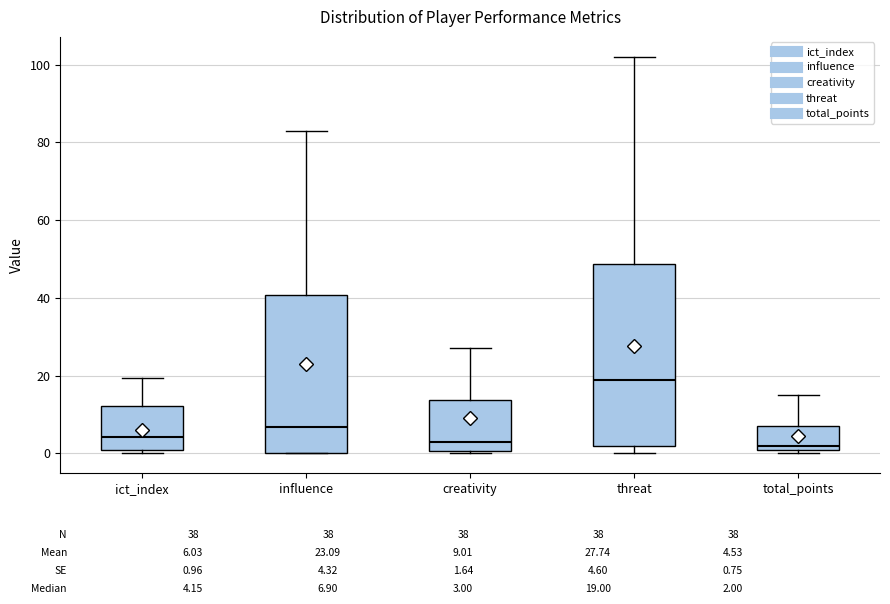

Reading left to right, read every box against the y-axis: the position of its median line, the range the box covers, and the ends of its whiskers. The values are not printed on the chart, so give them approximately, as read against the axis.

ict_index: median 4, box 0 to 12, whiskers 0 (just below the box's lower edge) to 20
influence: median 6, box 0 to 40, whiskers 0 to 82
creativity: median 4, box 0 to 14, whiskers 0 (just below the box's lower edge) to 28
threat: median 20, box 2 to 48, whiskers 0 to 102
total_points: median 2 (just above the box's lower edge), box 2 to 8, whiskers 0 to 16